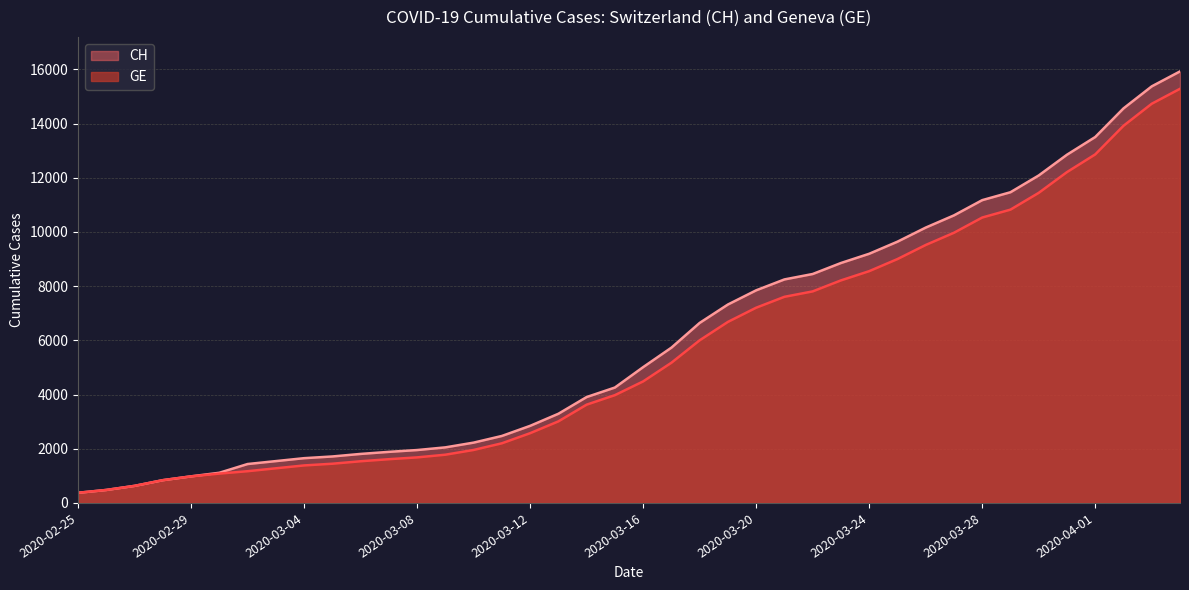

The GE series shows 5743 at 2020-04-02. True or false?

False